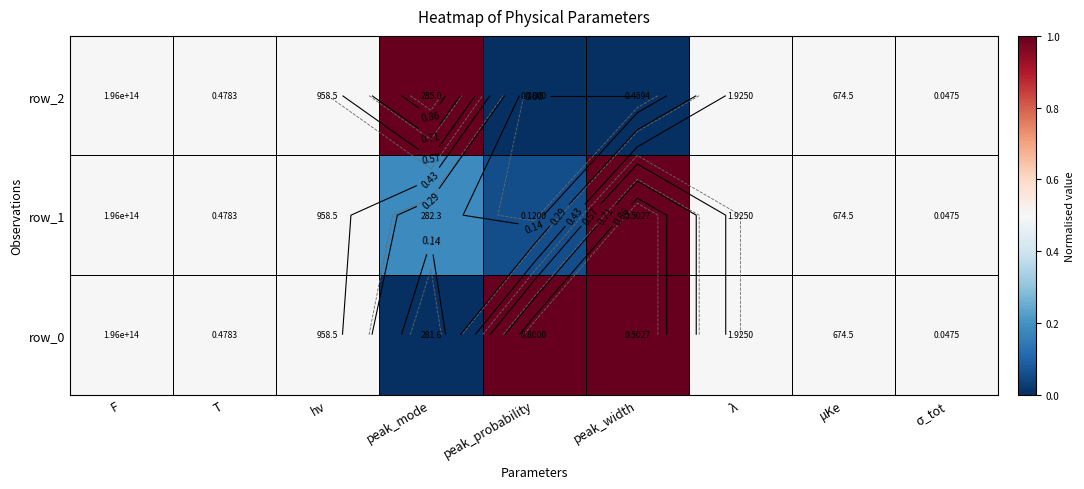

Is it true that row_0 equals 0.5 at T?

True